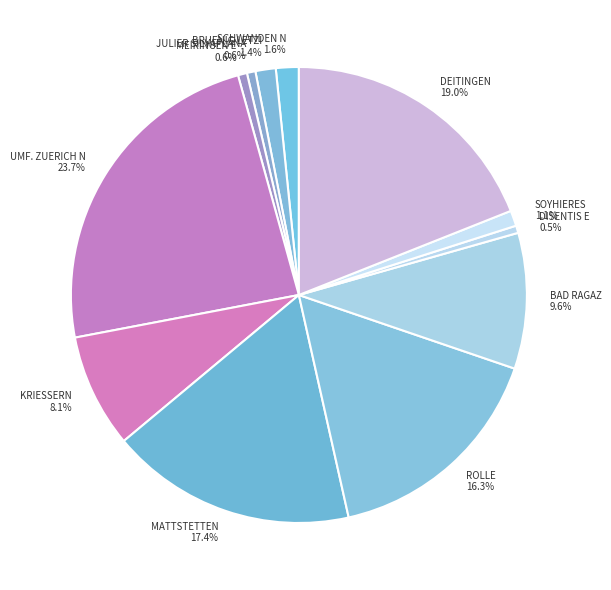

What percentage is the MATTSTETTEN slice, to the nearest percent?

17%